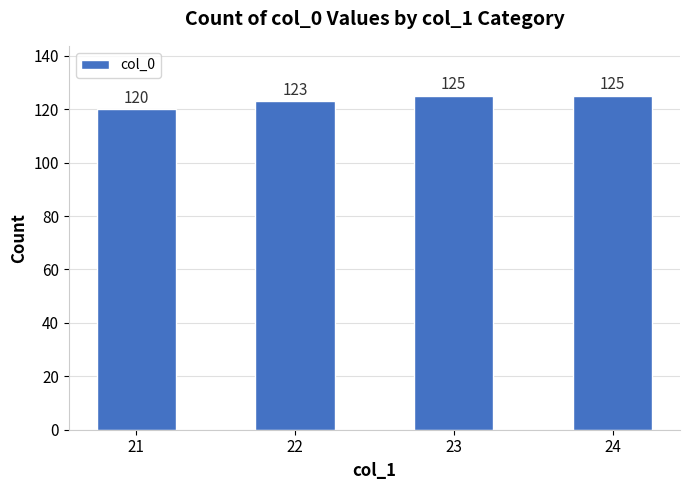

Where is the data nearest to the value 122?

22